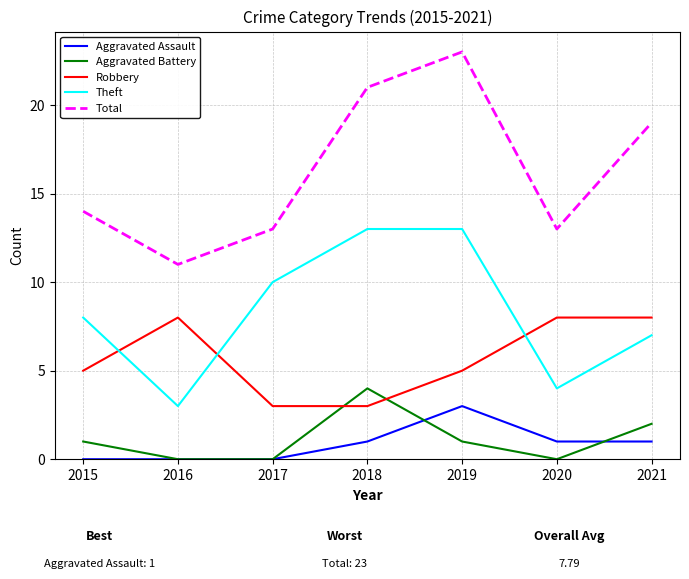

Which series has the largest range (max minus min)?

Total